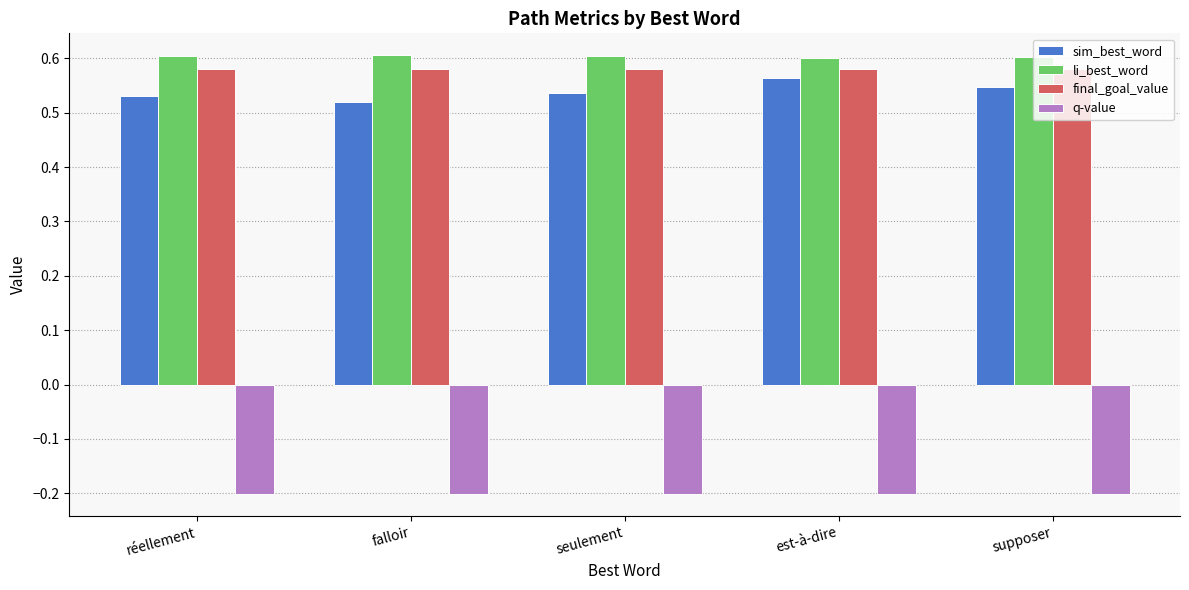

What is the spread (max minus min) of values at réellement?

0.8